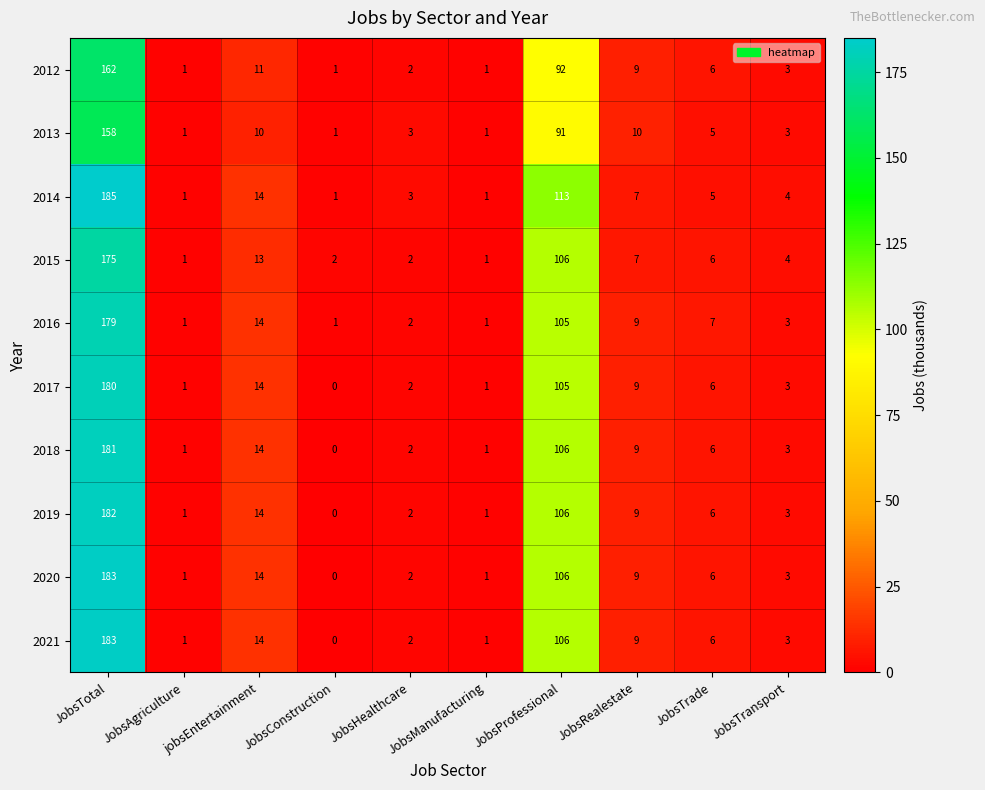

Is it true that 2013 equals 1 at JobsAgriculture?

True